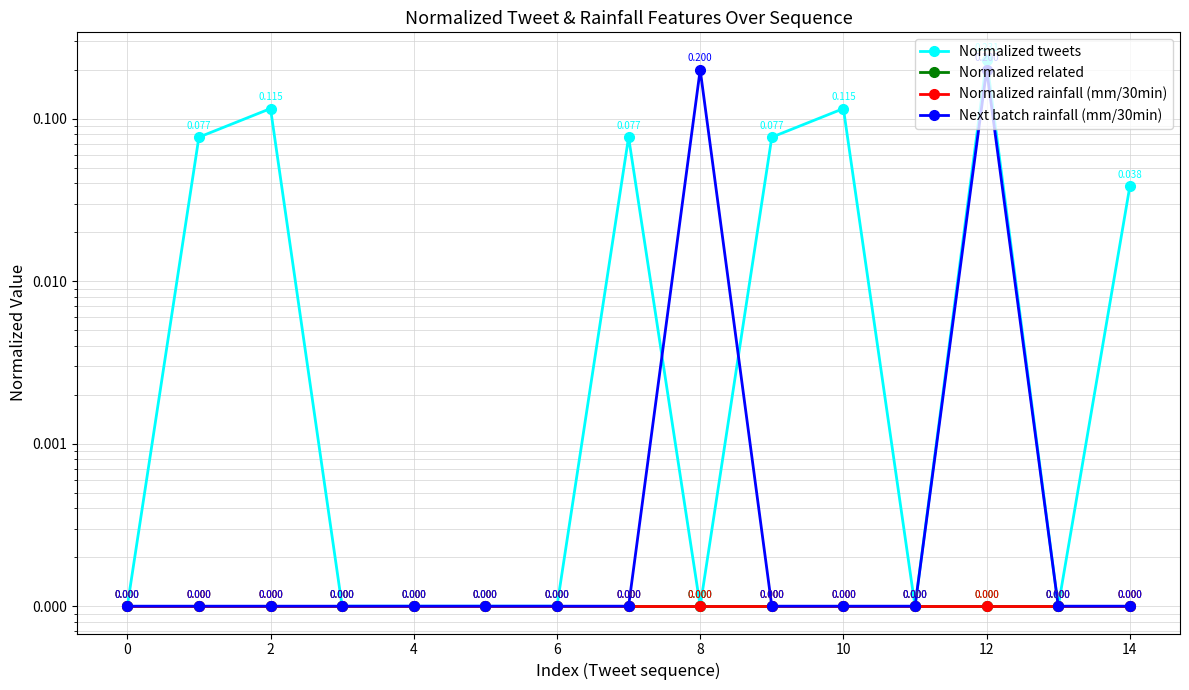

At 13, list the series in order from smallest to largest.

Normalized tweets, Normalized related, Normalized rainfall (mm/30min), Next batch rainfall (mm/30min)